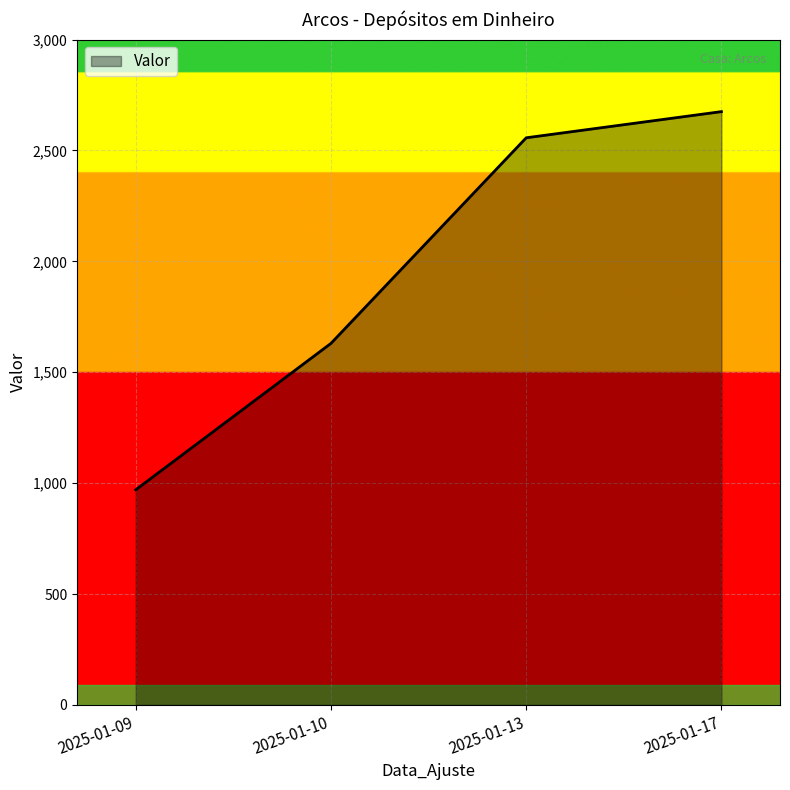

Which label corresponds to the smallest value in the chart?

2025-01-09